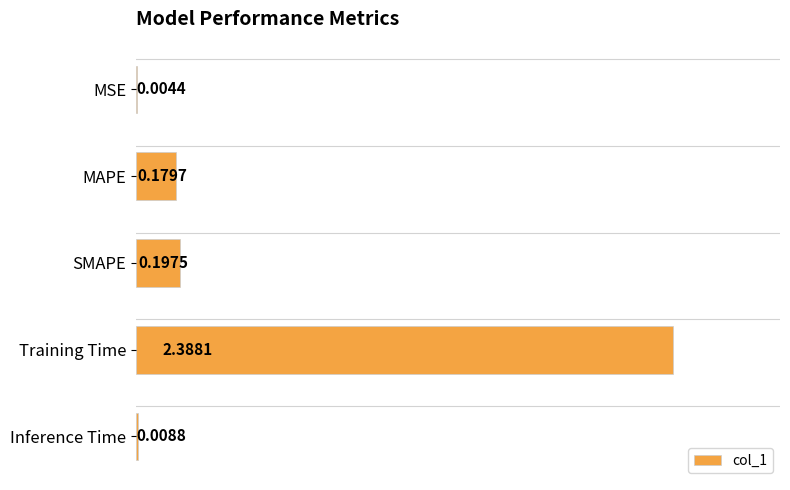

What is the sum of all values?

2.8